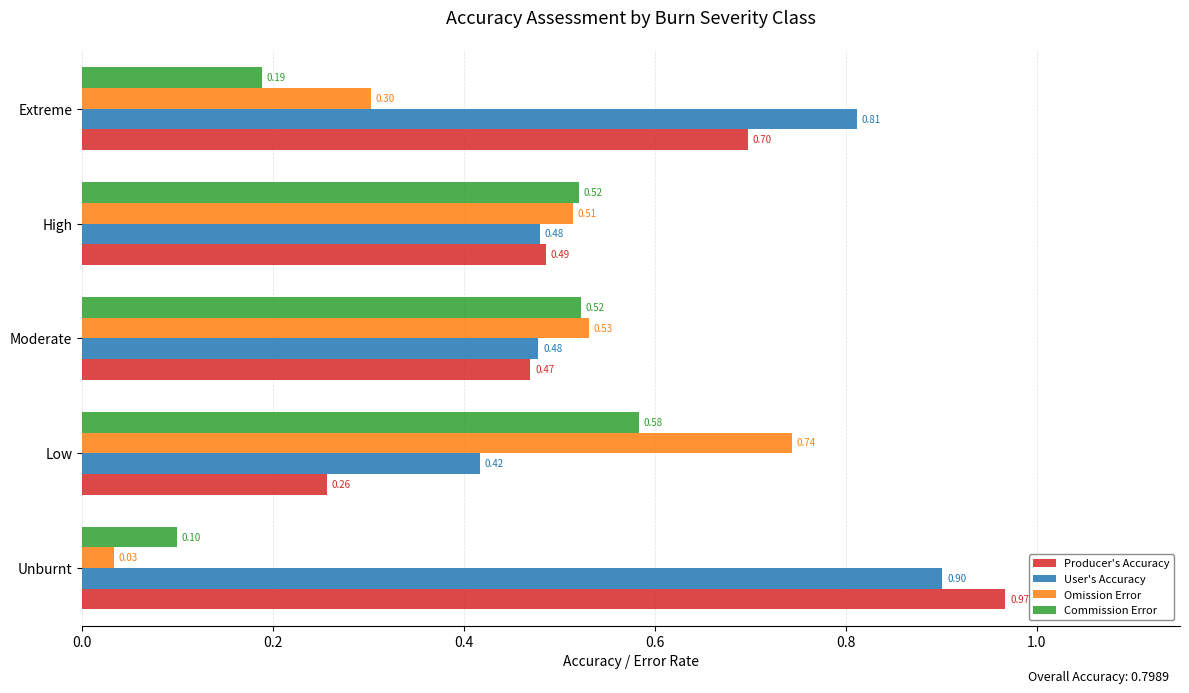

List the series in order of their overall mean, lowest first.

Commission Error, Omission Error, Producer's Accuracy, User's Accuracy